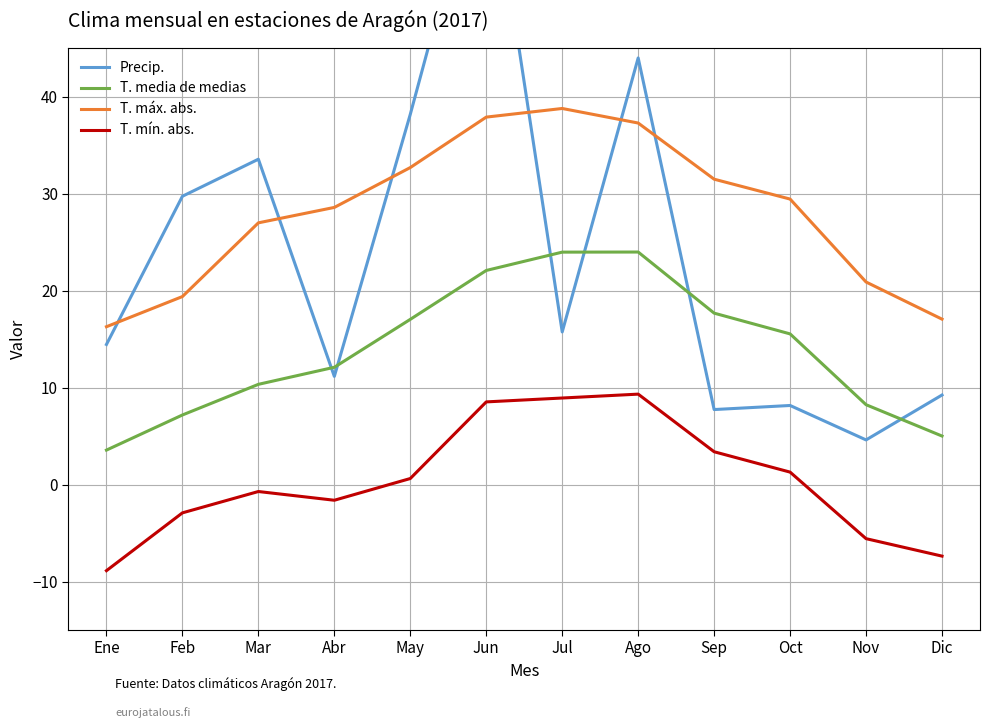

The value of T. máx. abs. at Dic is 17.1. True or false?

True